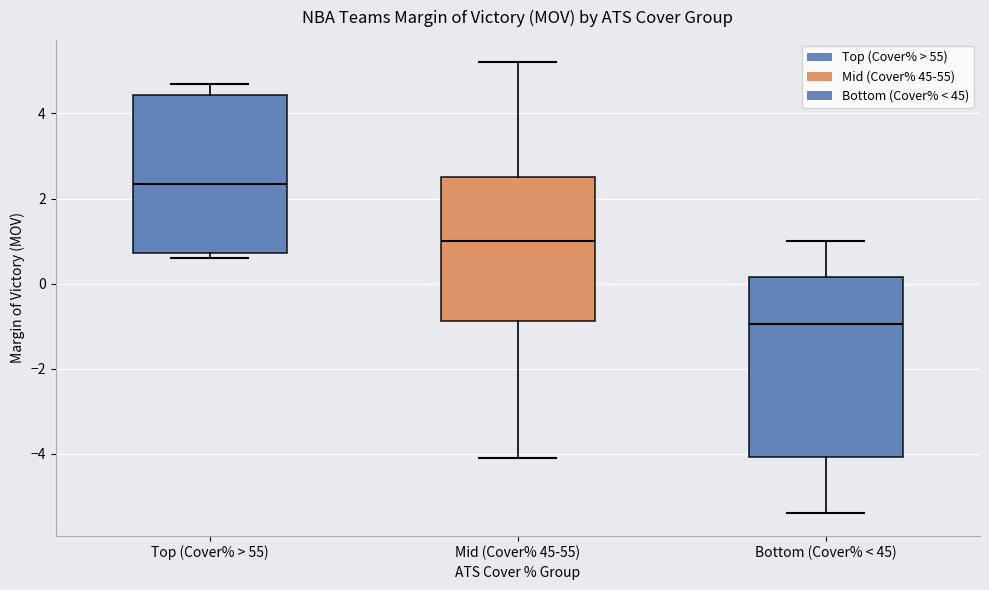

Which box has the highest median line?

Top (Cover% > 55)